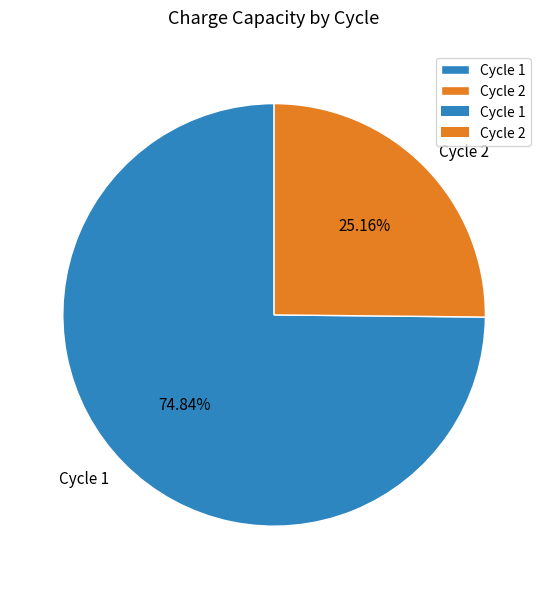

Count the number of slices in the pie.

2